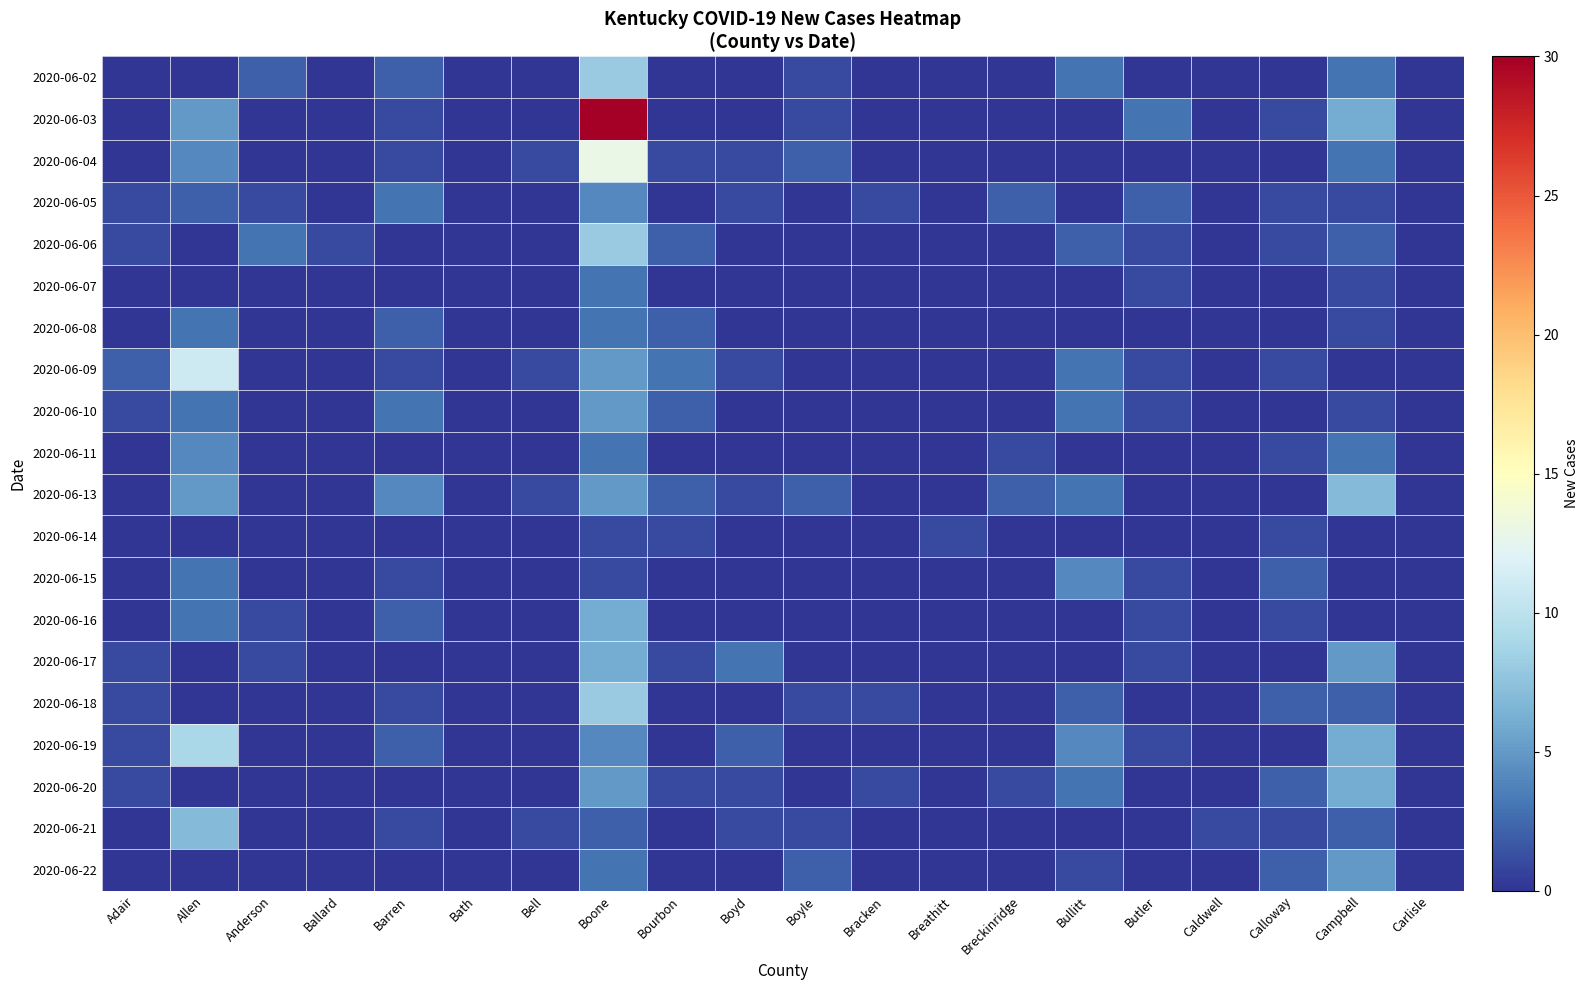

Between Campbell and Calloway, which is larger?

Campbell